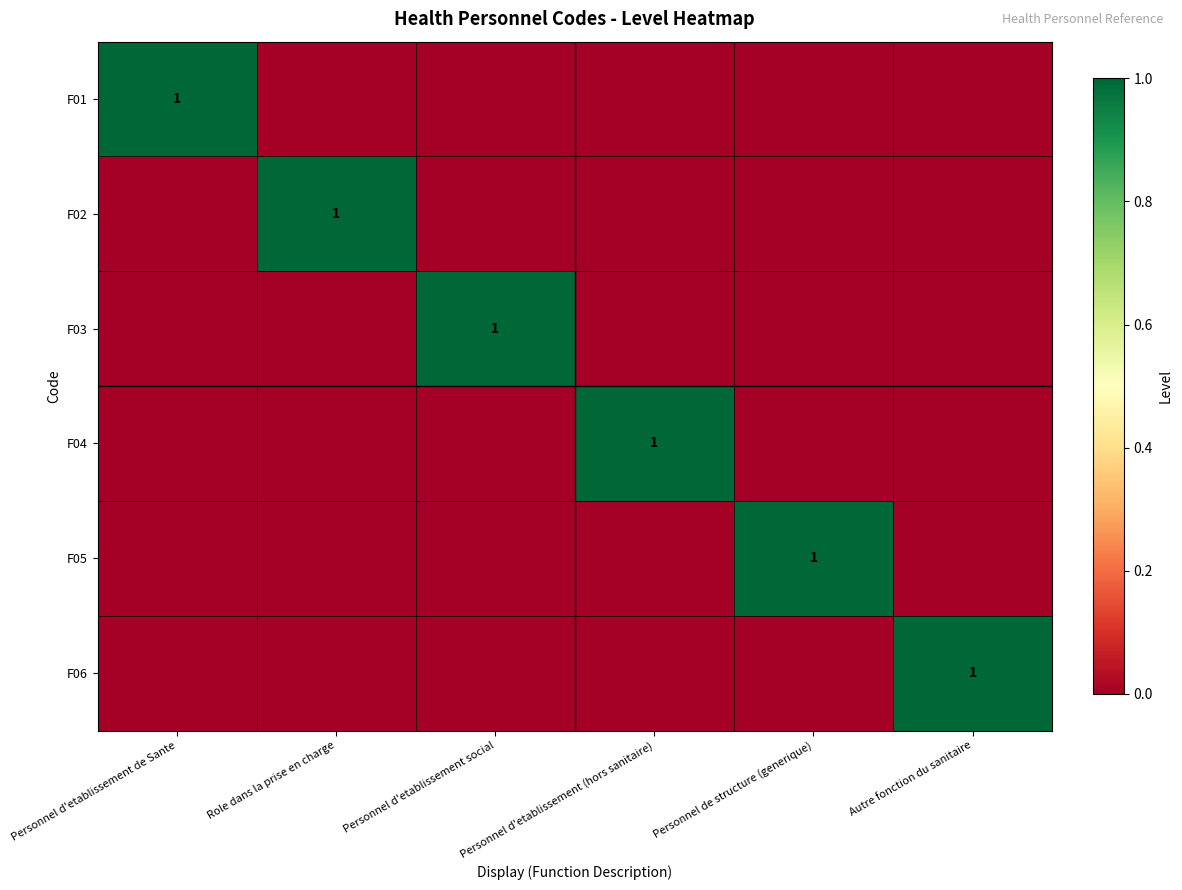

The value of F01 at Personnel d'etablissement de Sante is 0. True or false?

False